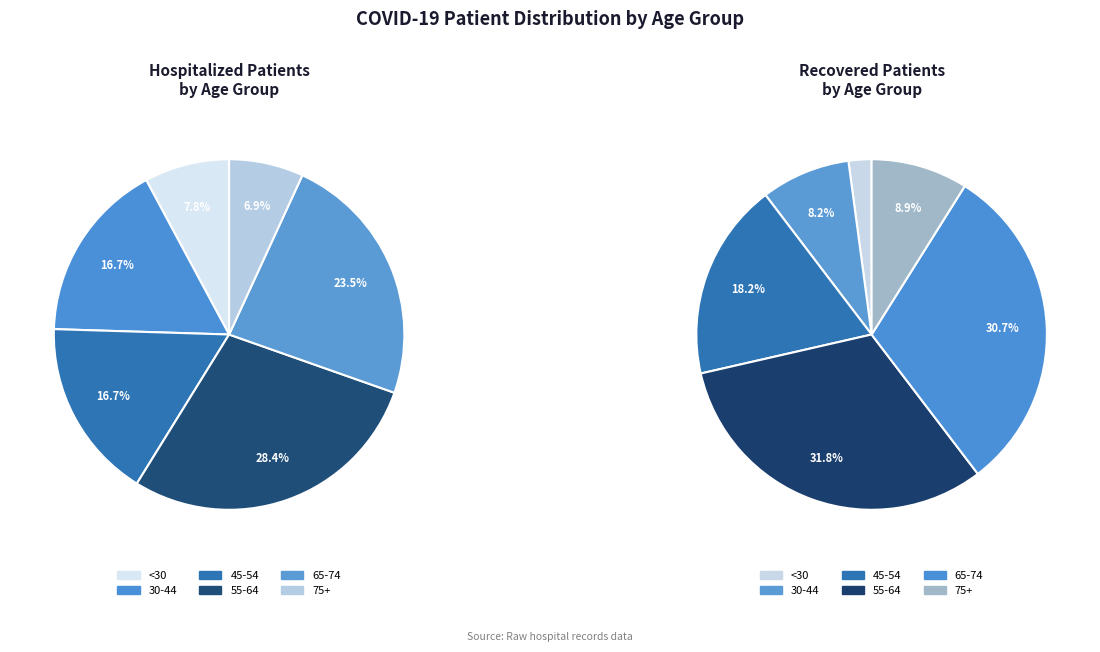

The 6 slice represents 14% of the pie. True or false?

False